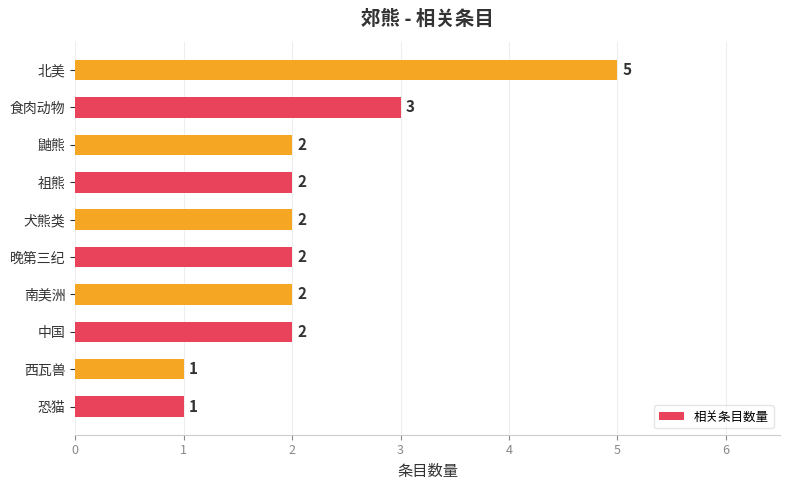

The chart shows a value of 2 at 晚第三纪. True or false?

True